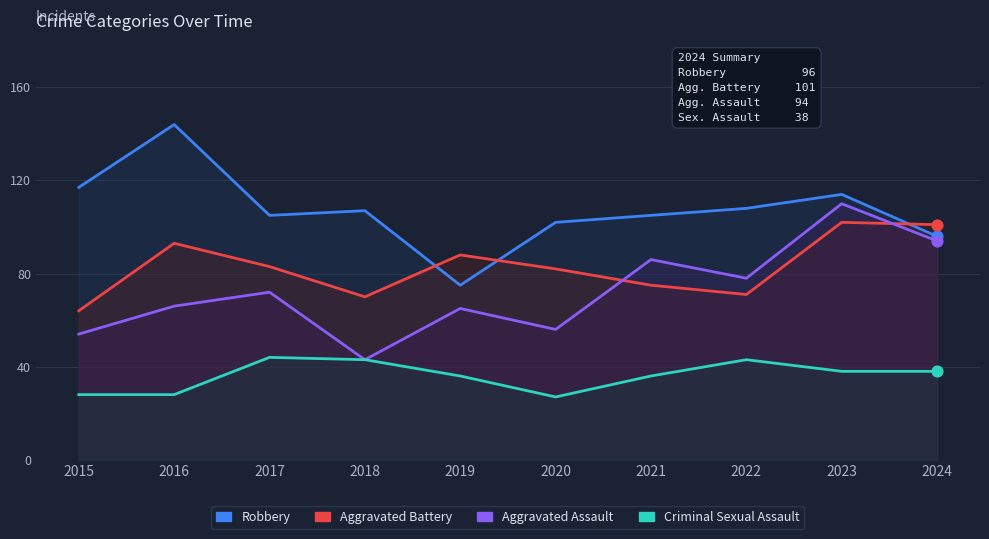

Which series reaches the minimum Y coordinate?

Criminal Sexual Assault